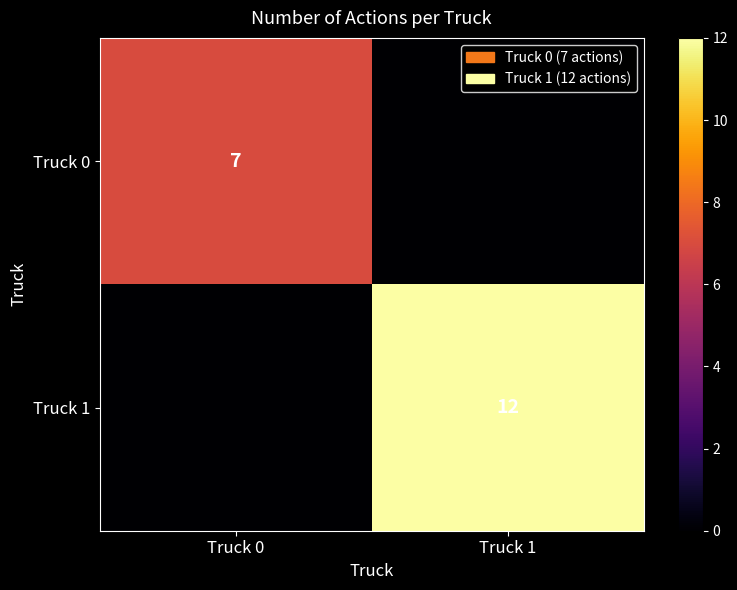

Is the value of Truck 0 at Truck 0 greater than the value of Truck 1 at Truck 1?

No